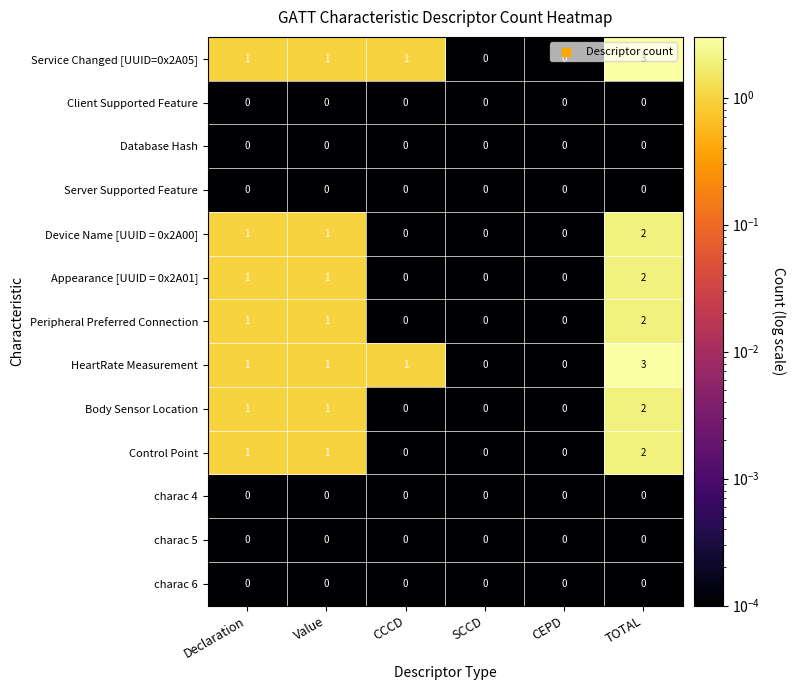

At which category is the sum across all series the highest?

TOTAL